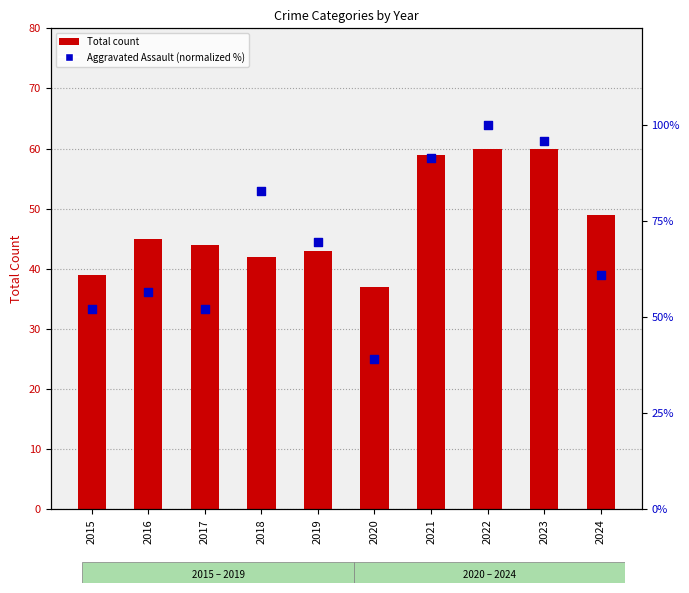

Is the value of Total count at 2024 greater than the value of Aggravated Assault (normalized %) at 2020?

Yes